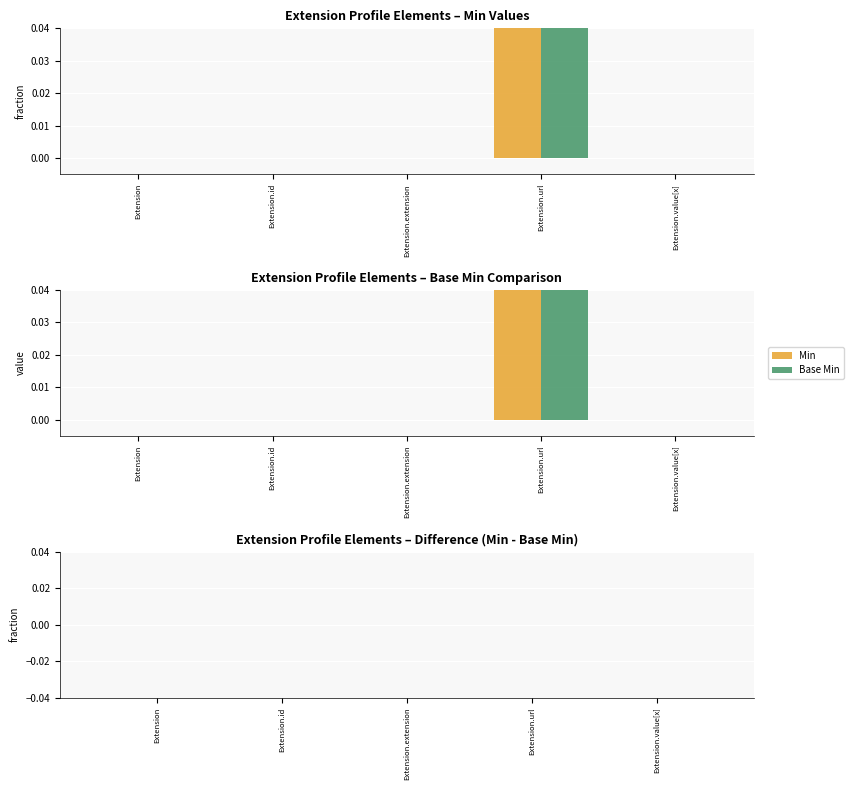

Which category has the lowest value in the Min - Base Min series?

Extension